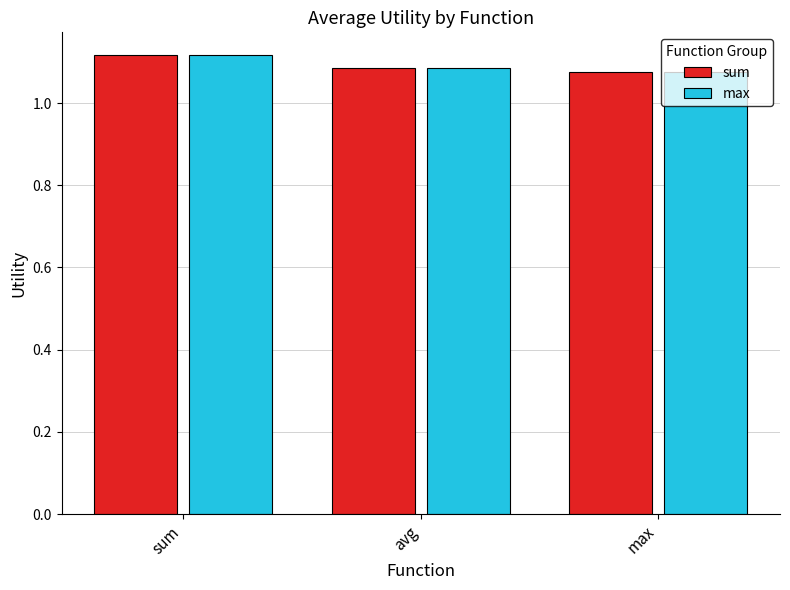

At how many categories does at least one series exceed 1?

3